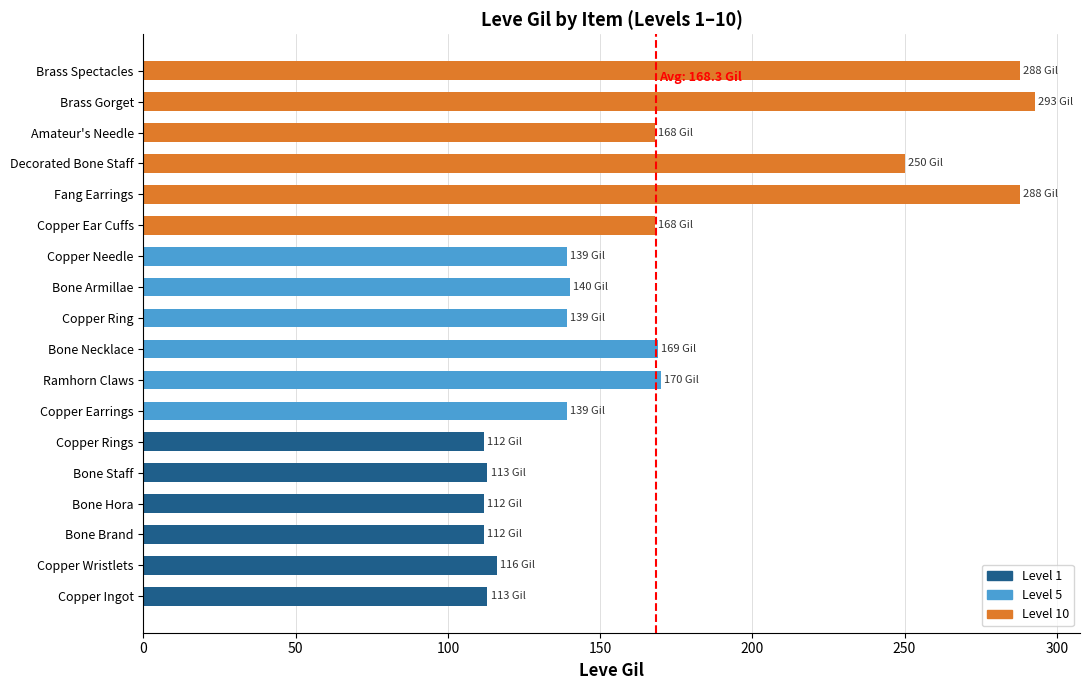

Approximately how many times larger is the value at Ramhorn Claws compared to Bone Hora?

1.5